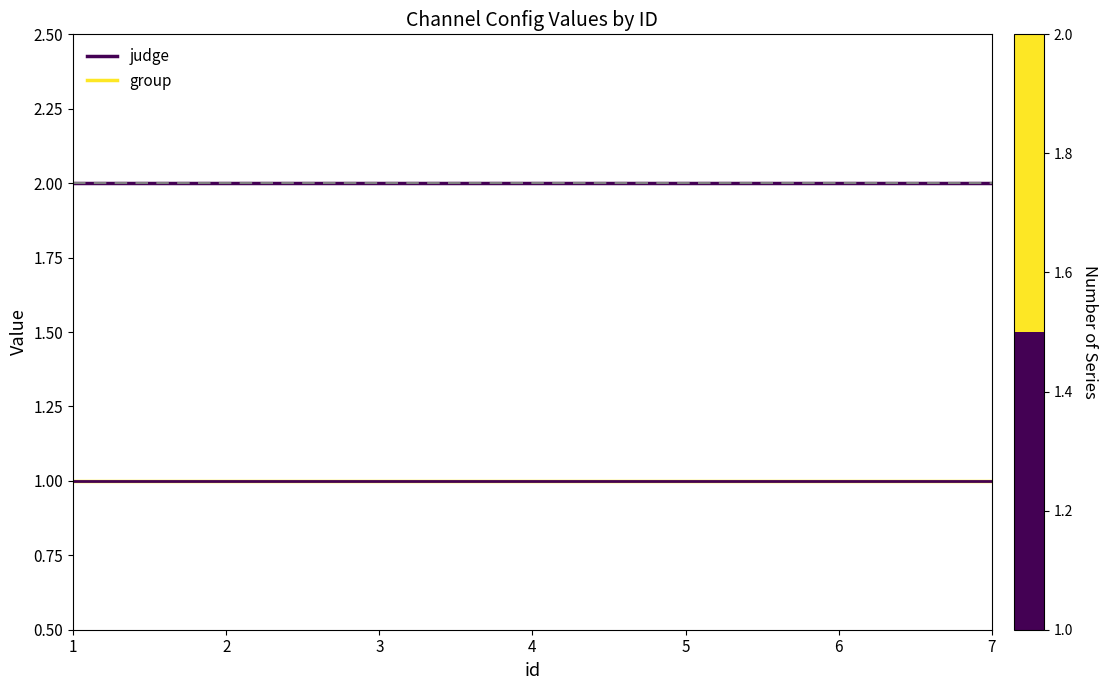

What is the difference between the highest and lowest values at 2?

1